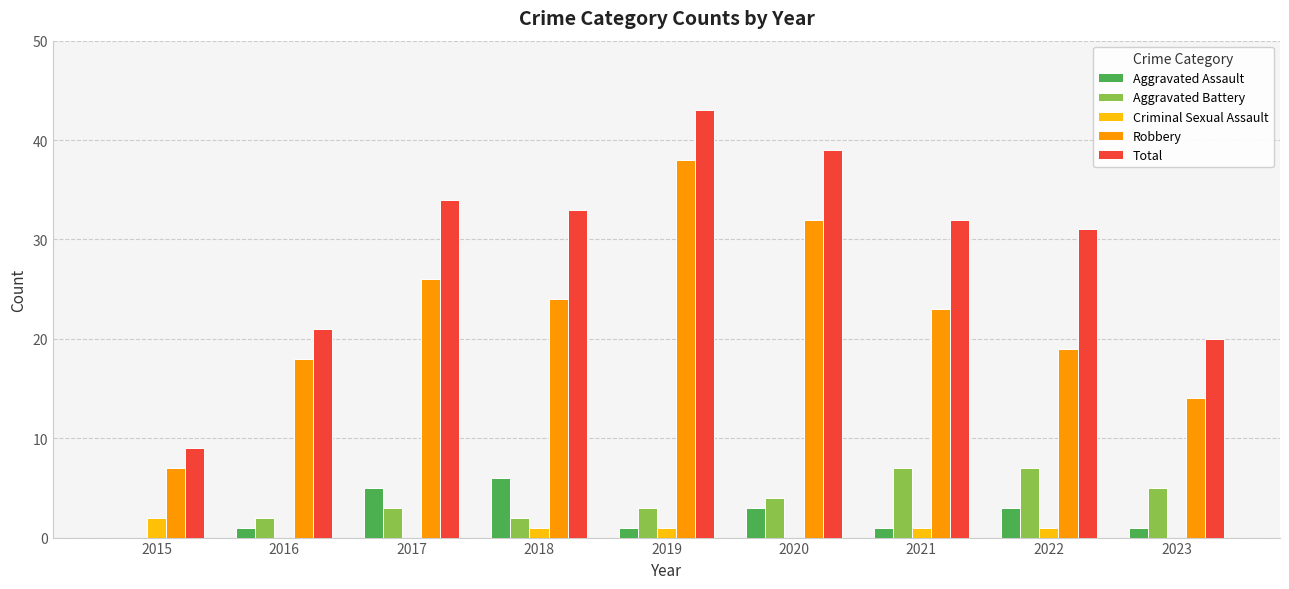

Is it true that Aggravated Battery equals 2 at 2018?

True